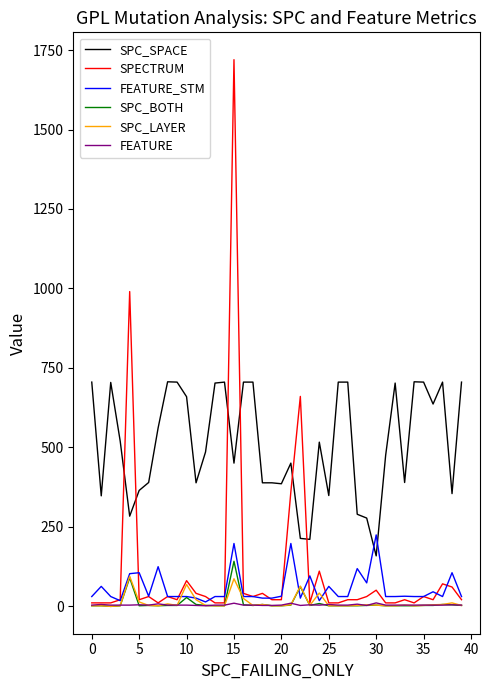

What is the maximum value for SPC_BOTH?

141